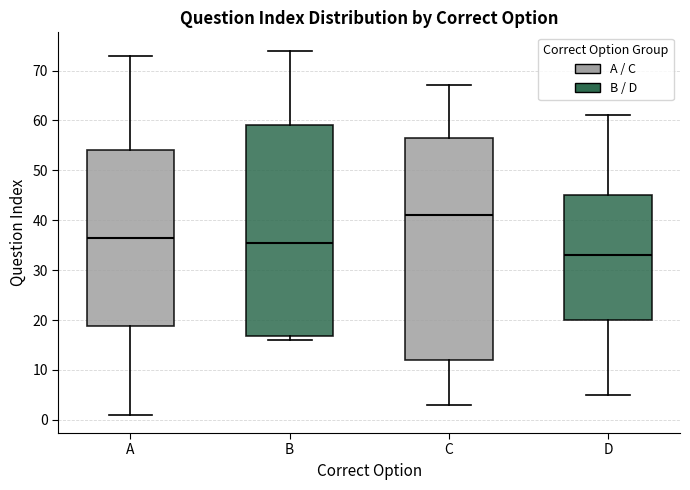

Reading left to right, read every box against the y-axis: the position of its median line, the range the box covers, and the ends of its whiskers. The values are not printed on the chart, so give them approximately, as read against the axis.

A: median 37, box 19 to 54, whiskers 1 to 73
B: median 36, box 17 to 59, whiskers 16 to 74
C: median 41, box 12 to 57, whiskers 3 to 67
D: median 33, box 20 to 45, whiskers 5 to 61